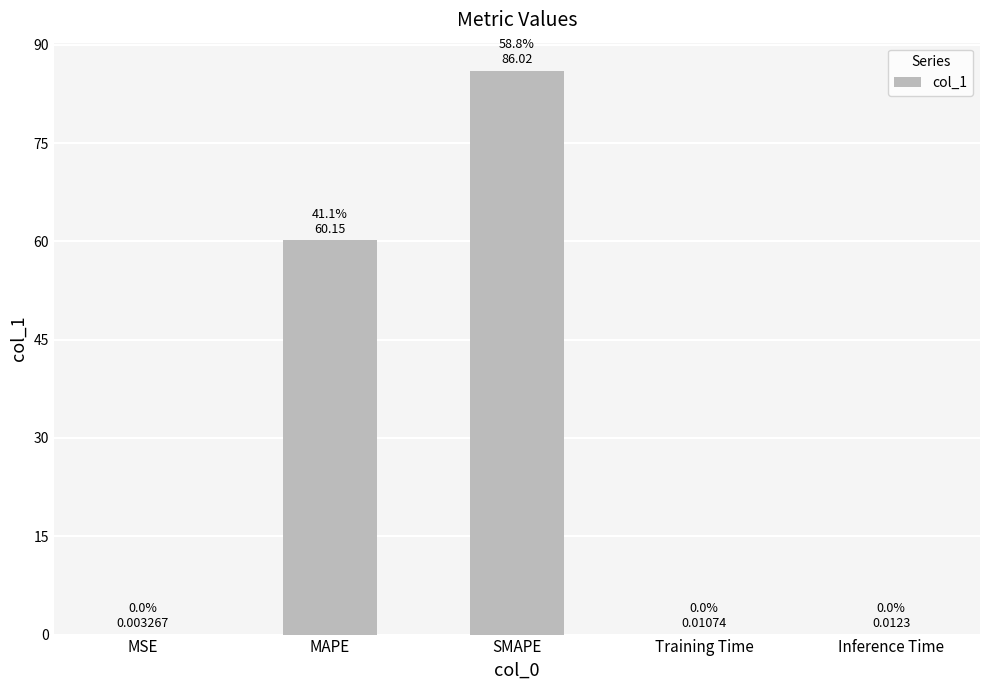

True or false: the data shows 154.3 at SMAPE.

False